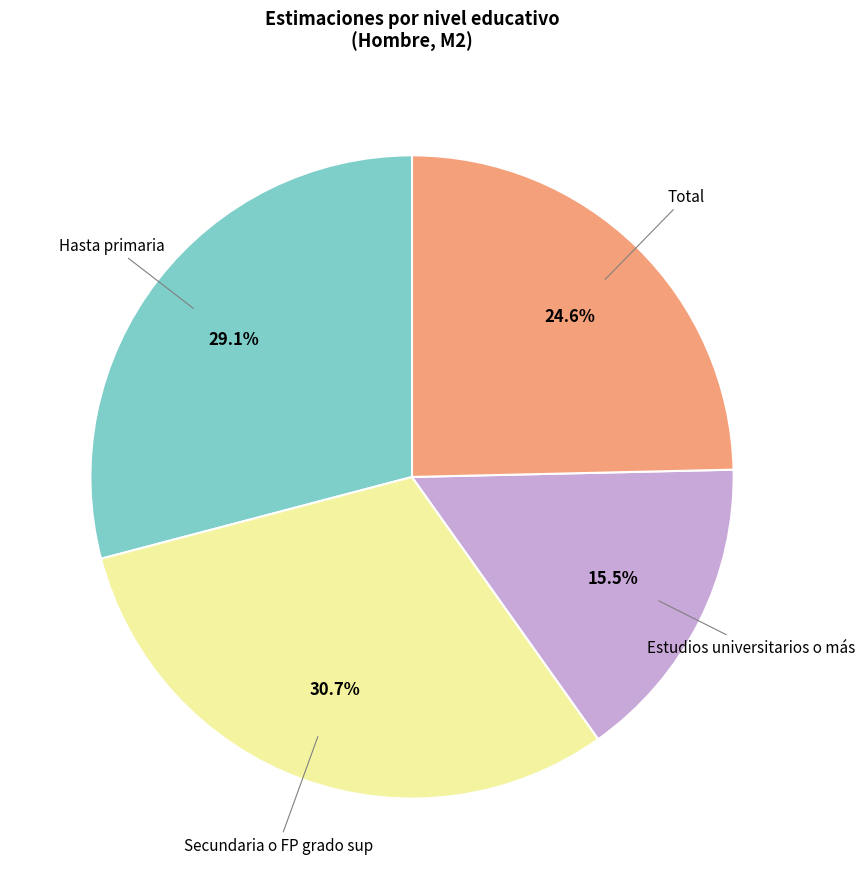

Is there any slice that represents more than half of the pie?

No